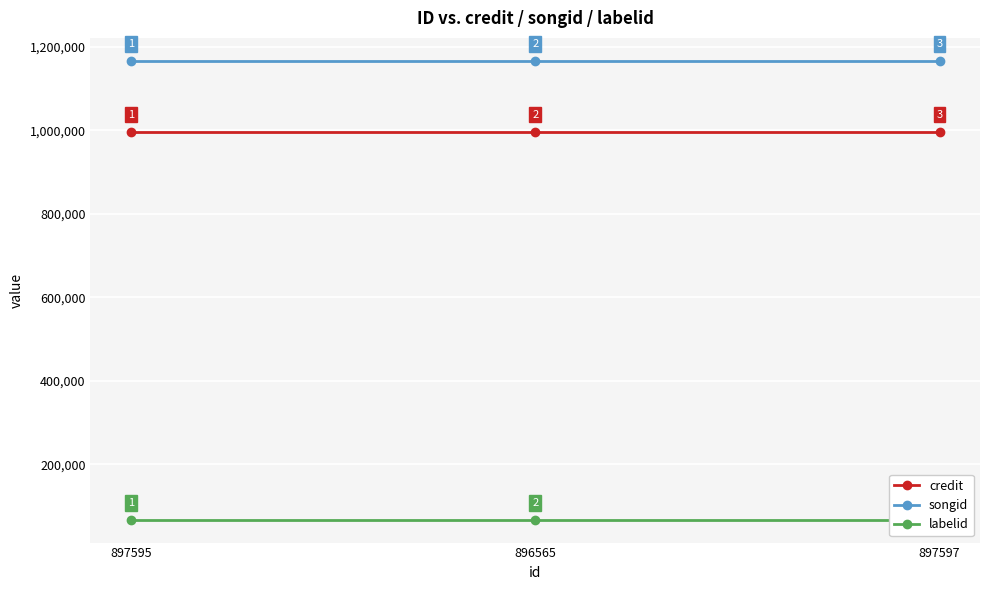

What is the label of the 1st point from the left?

897595